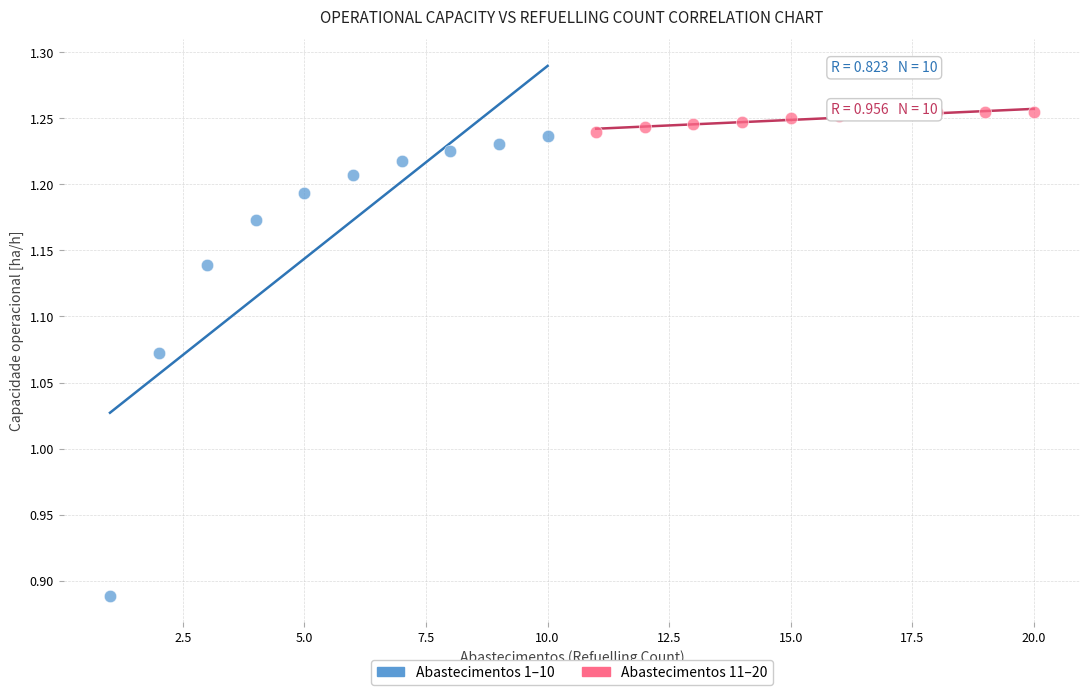

Which series has the largest Y range (max minus min)?

Abastecimentos 1–10